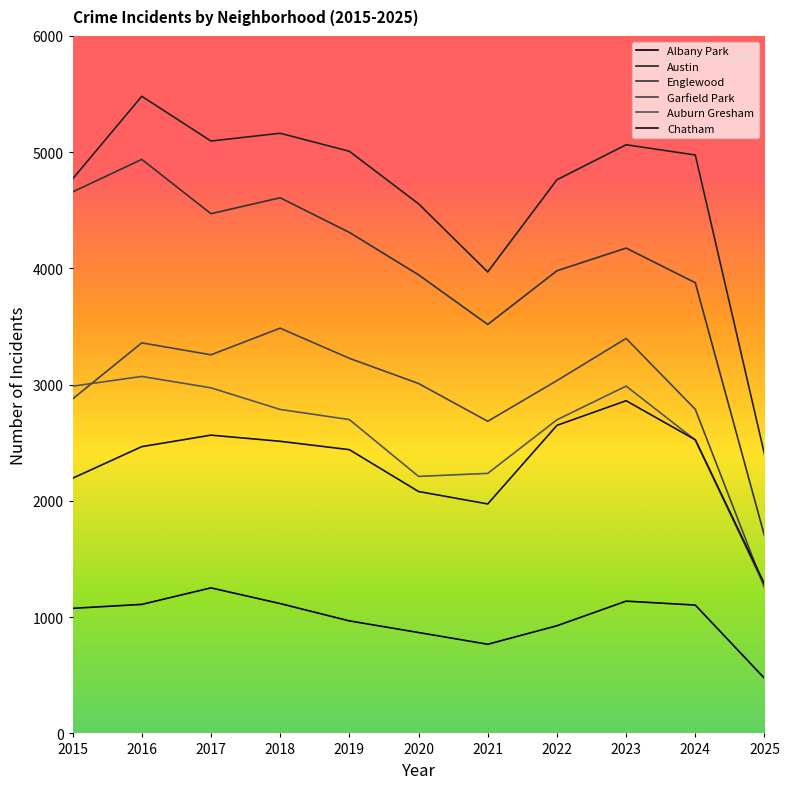

How many lines are shown in the chart?

6